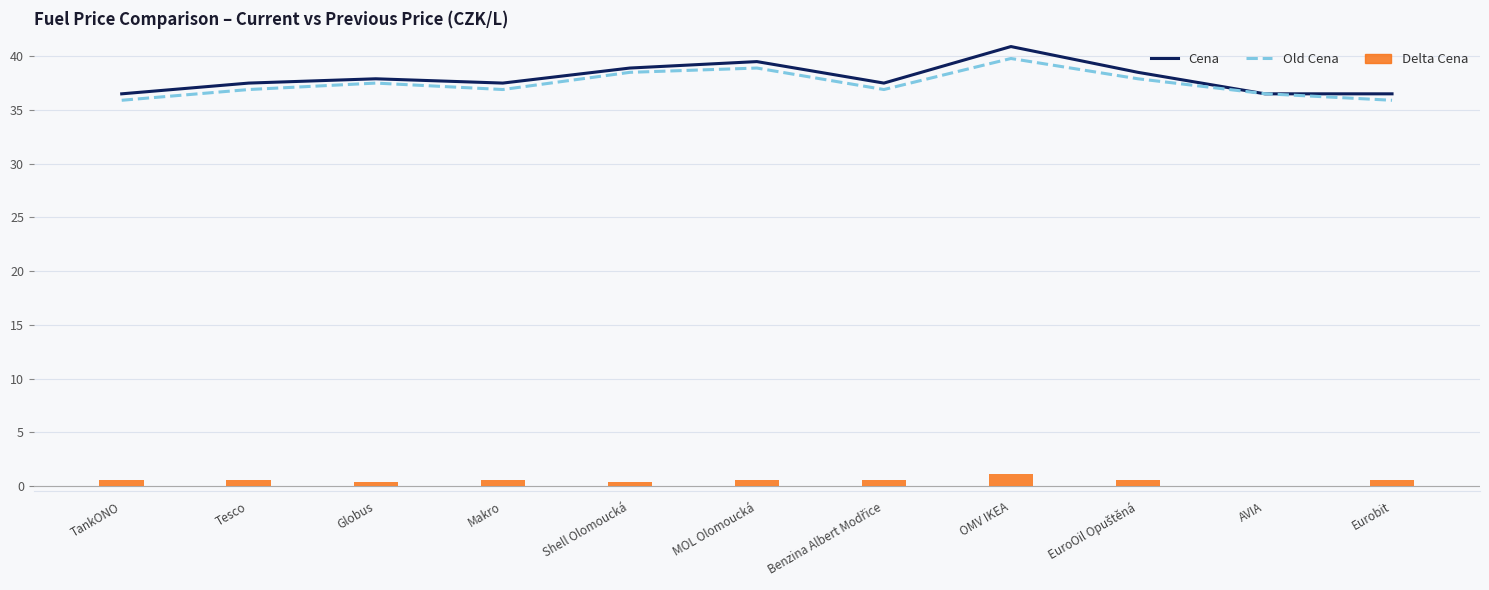

What is the difference between the Delta Cena values at Shell Olomoucká and Makro?

0.2